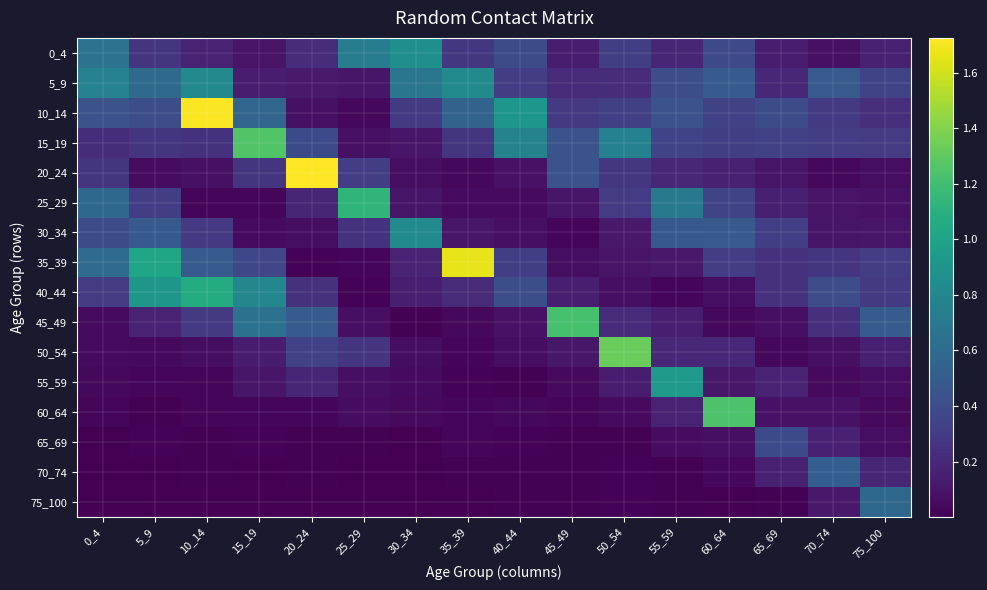

Reading left to right, transcribe all the data shown in this chart.

0_4: 0_4=0.7	5_9=0.3	10_14=0.2	15_19=0.1	20_24=0.2	25_29=0.7	30_34=0.9	35_39=0.3	40_44=0.4	45_49=0.1	50_54=0.3	55_59=0.2	60_64=0.4	65_69=0.1	70_74=0.1	75_100=0.2
5_9: 0_4=0.8	5_9=0.6	10_14=0.8	15_19=0.1	20_24=0.1	25_29=0.1	30_34=0.7	35_39=0.8	40_44=0.3	45_49=0.2	50_54=0.2	55_59=0.4	60_64=0.5	65_69=0.2	70_74=0.5	75_100=0.4
10_14: 0_4=0.4	5_9=0.4	10_14=1.7	15_19=0.6	20_24=0.1	25_29=0.0	30_34=0.3	35_39=0.5	40_44=0.9	45_49=0.3	50_54=0.3	55_59=0.4	60_64=0.3	65_69=0.4	70_74=0.3	75_100=0.2
15_19: 0_4=0.2	5_9=0.3	10_14=0.3	15_19=1.3	20_24=0.4	25_29=0.1	30_34=0.1	35_39=0.3	40_44=0.8	45_49=0.4	50_54=0.8	55_59=0.3	60_64=0.3	65_69=0.3	70_74=0.3	75_100=0.3
20_24: 0_4=0.3	5_9=0.1	10_14=0.1	15_19=0.3	20_24=1.7	25_29=0.3	30_34=0.1	35_39=0.0	40_44=0.1	45_49=0.4	50_54=0.3	55_59=0.2	60_64=0.2	65_69=0.1	70_74=0.0	75_100=0.1
25_29: 0_4=0.6	5_9=0.3	10_14=0.0	15_19=0.0	20_24=0.2	25_29=1.1	30_34=0.1	35_39=0.1	40_44=0.1	45_49=0.1	50_54=0.3	55_59=0.7	60_64=0.4	65_69=0.1	70_74=0.1	75_100=0.1
30_34: 0_4=0.4	5_9=0.5	10_14=0.3	15_19=0.0	20_24=0.1	25_29=0.3	30_34=0.8	35_39=0.1	40_44=0.1	45_49=0.0	50_54=0.1	55_59=0.5	60_64=0.5	65_69=0.3	70_74=0.1	75_100=0.1
35_39: 0_4=0.6	5_9=1.0	10_14=0.5	15_19=0.4	20_24=0.0	25_29=0.0	30_34=0.2	35_39=1.7	40_44=0.3	45_49=0.1	50_54=0.1	55_59=0.1	60_64=0.3	65_69=0.2	70_74=0.3	75_100=0.3
40_44: 0_4=0.3	5_9=0.9	10_14=1.1	15_19=0.8	20_24=0.2	25_29=0.0	30_34=0.1	35_39=0.2	40_44=0.4	45_49=0.1	50_54=0.1	55_59=0.0	60_64=0.1	65_69=0.2	70_74=0.4	75_100=0.3
45_49: 0_4=0.1	5_9=0.2	10_14=0.3	15_19=0.6	20_24=0.5	25_29=0.1	30_34=0.0	35_39=0.0	40_44=0.1	45_49=1.2	50_54=0.2	55_59=0.1	60_64=0.0	65_69=0.1	70_74=0.2	75_100=0.5
50_54: 0_4=0.1	5_9=0.0	10_14=0.1	15_19=0.1	20_24=0.3	25_29=0.3	30_34=0.1	35_39=0.0	40_44=0.1	45_49=0.1	50_54=1.3	55_59=0.2	60_64=0.2	65_69=0.0	70_74=0.1	75_100=0.2
55_59: 0_4=0.0	5_9=0.0	10_14=0.0	15_19=0.1	20_24=0.2	25_29=0.1	30_34=0.1	35_39=0.0	40_44=0.0	45_49=0.0	50_54=0.1	55_59=0.9	60_64=0.1	65_69=0.2	70_74=0.0	75_100=0.1
60_64: 0_4=0.0	5_9=0.0	10_14=0.0	15_19=0.0	20_24=0.0	25_29=0.1	30_34=0.0	35_39=0.0	40_44=0.0	45_49=0.0	50_54=0.1	55_59=0.2	60_64=1.2	65_69=0.1	70_74=0.1	75_100=0.0
65_69: 0_4=0.0	5_9=0.0	10_14=0.0	15_19=0.0	20_24=0.0	25_29=0.0	30_34=0.0	35_39=0.0	40_44=0.0	45_49=0.0	50_54=0.0	55_59=0.1	60_64=0.1	65_69=0.4	70_74=0.2	75_100=0.1
70_74: 0_4=0.0	5_9=0.0	10_14=0.0	15_19=0.0	20_24=0.0	25_29=0.0	30_34=0.0	35_39=0.0	40_44=0.0	45_49=0.0	50_54=0.0	55_59=0.0	60_64=0.0	65_69=0.2	70_74=0.5	75_100=0.2
75_100: 0_4=0.0	5_9=0.0	10_14=0.0	15_19=0.0	20_24=0.0	25_29=0.0	30_34=0.0	35_39=0.0	40_44=0.0	45_49=0.0	50_54=0.0	55_59=0.0	60_64=0.0	65_69=0.0	70_74=0.1	75_100=0.6